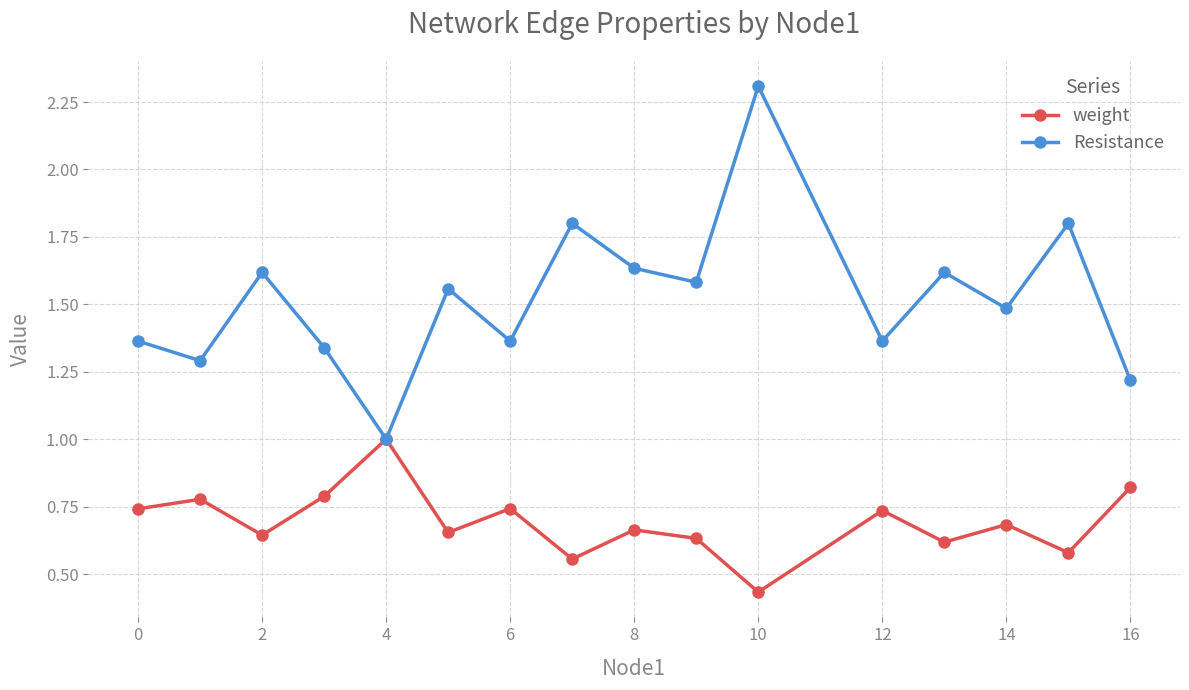

Which series has the largest total across all categories?

Resistance